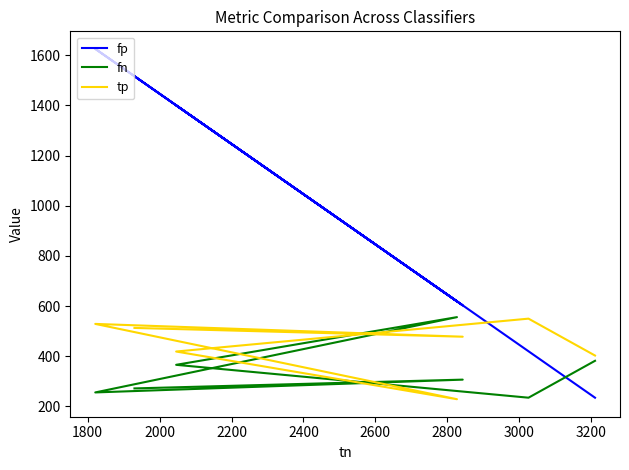

Count the number of data series in this chart.

3